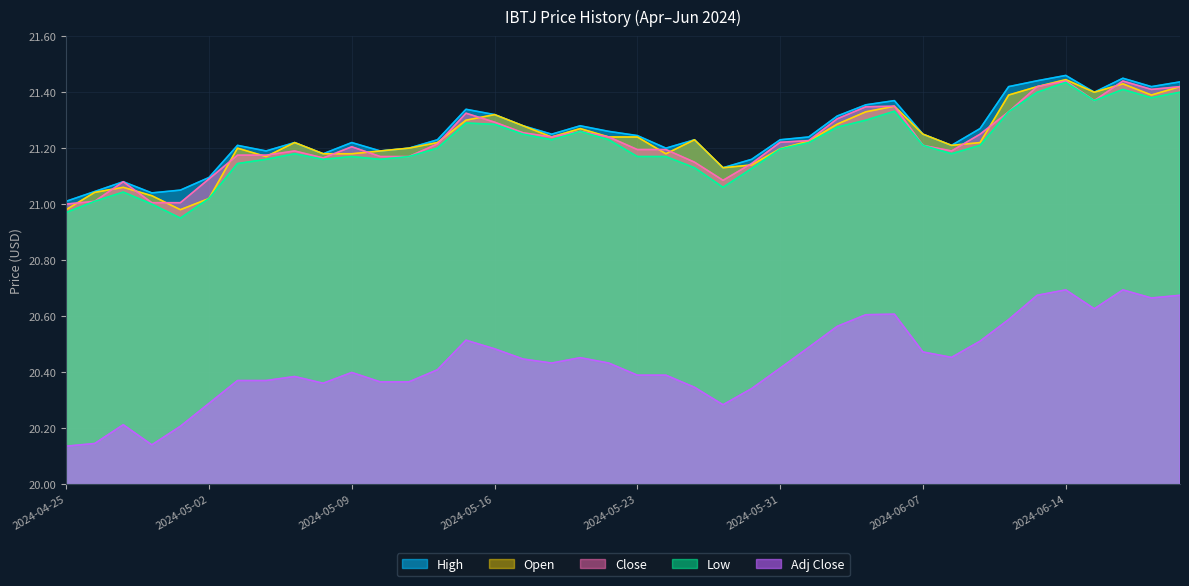

The value of Low at 2024-06-11 is 35.1. True or false?

False